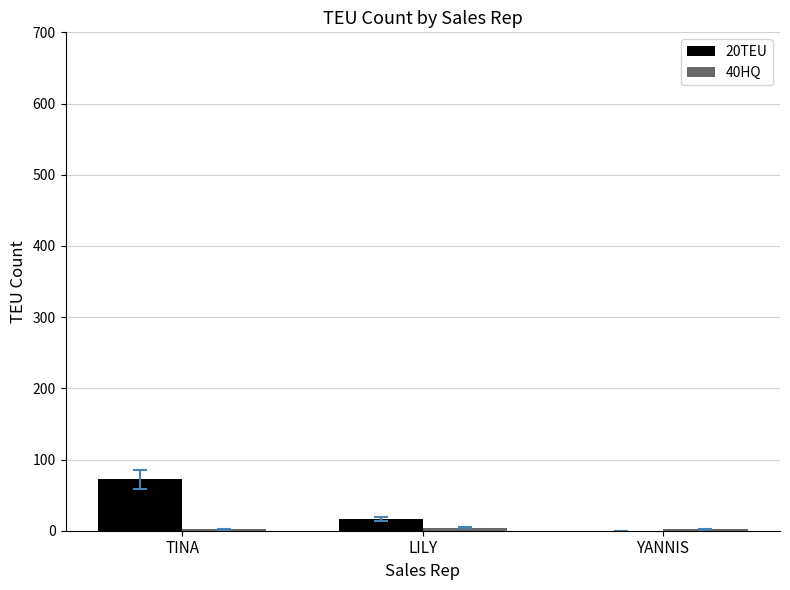

True or false: 20TEU has a value of 16 at LILY.

True